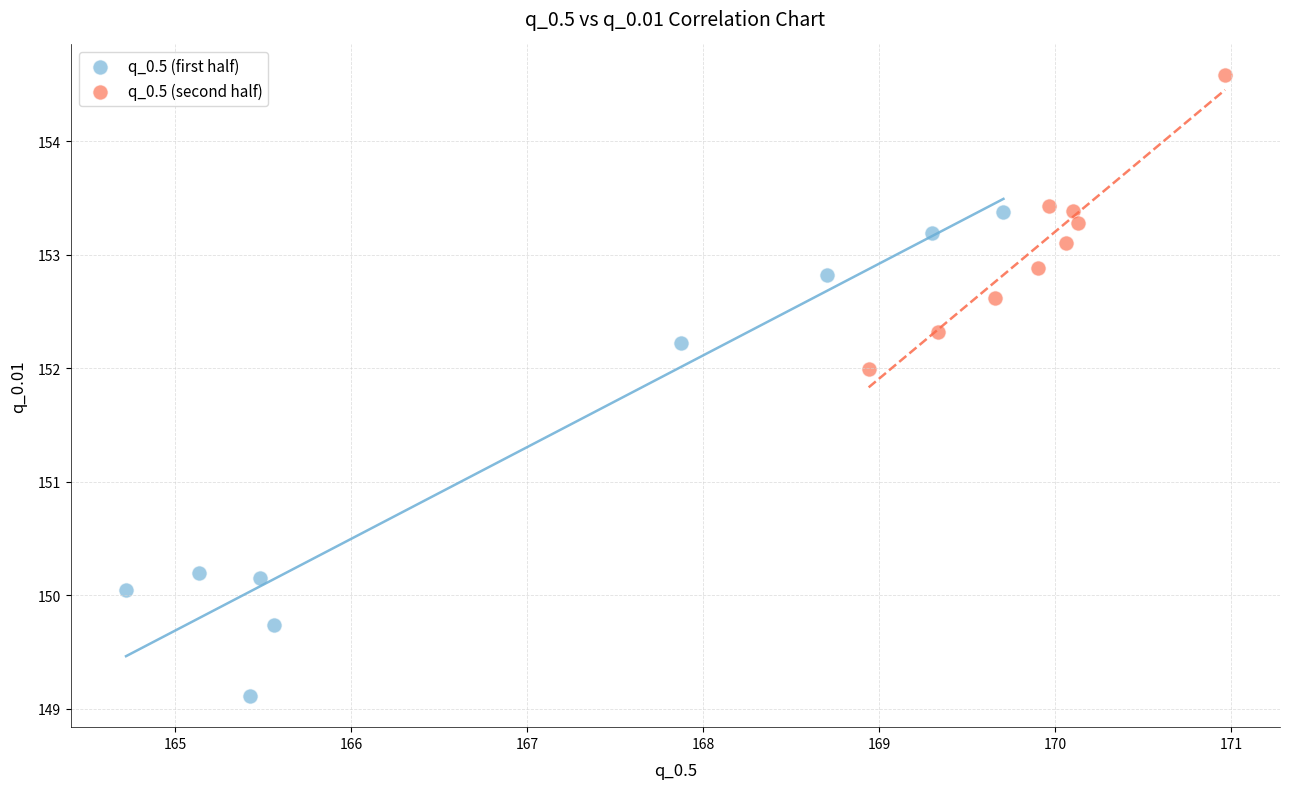

Which series reaches the minimum Y coordinate?

q_0.5 (first half)